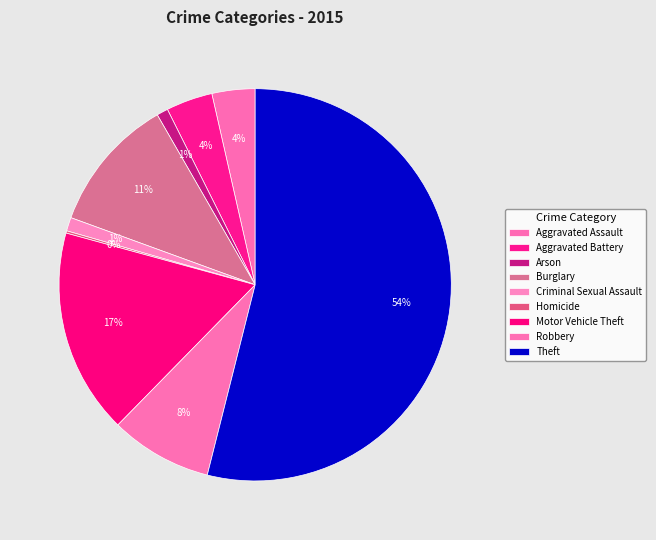

Do Aggravated Assault and Arson together represent more than half of the pie?

No